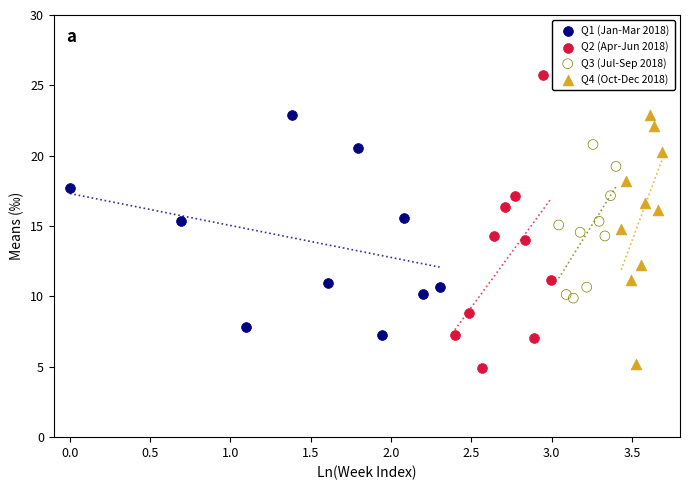

Which series has the largest Y range (max minus min)?

Q2 (Apr-Jun 2018)